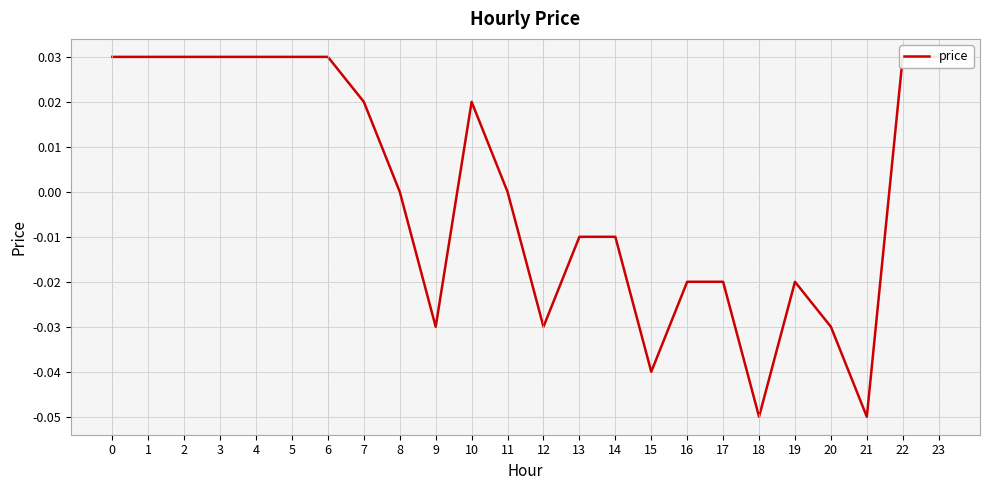

What is the change in value from 3 to 9?

-0.1